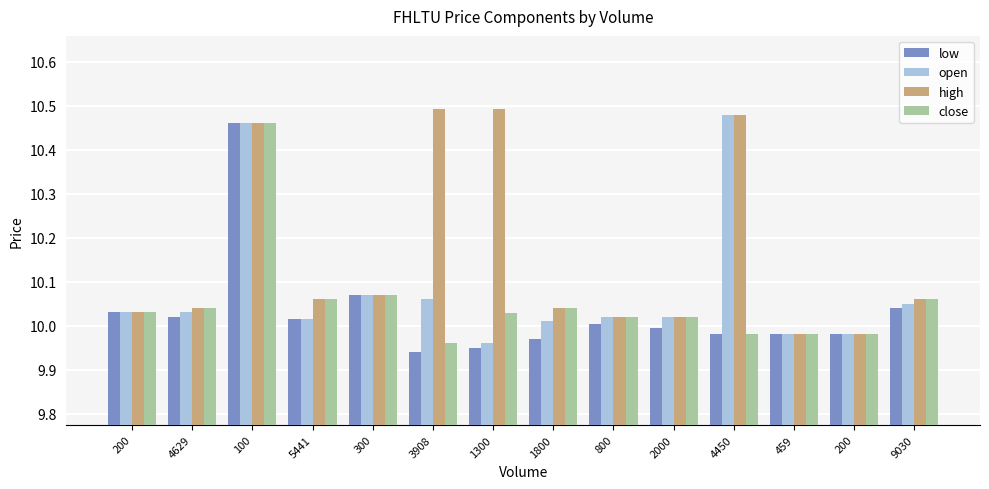

How many series are shown in this chart?

4